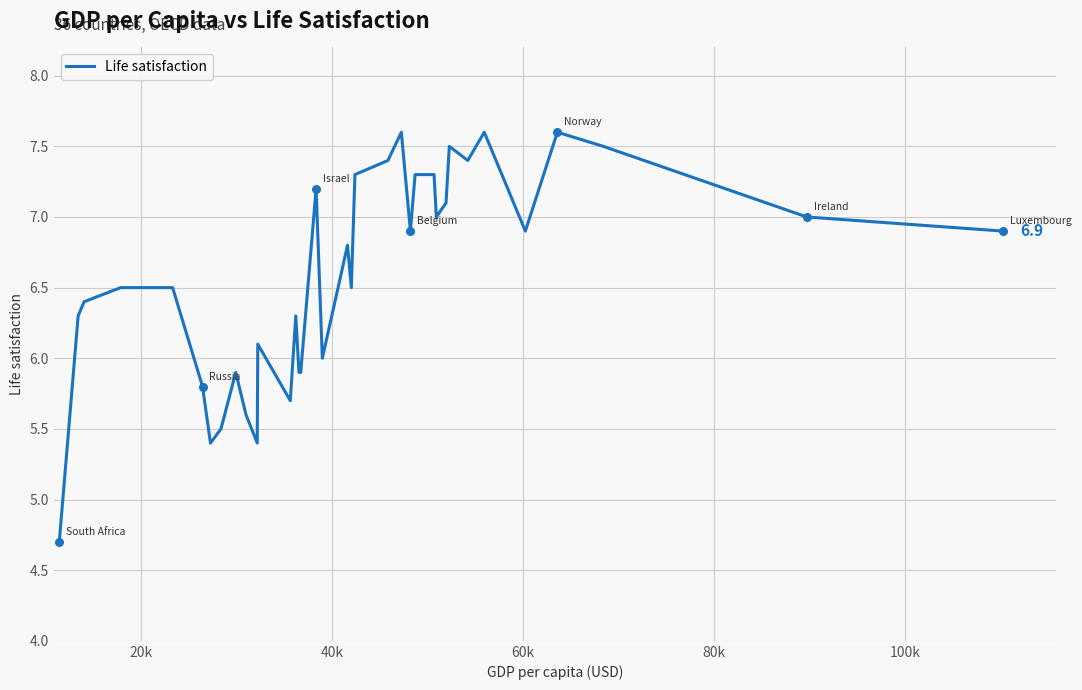

What is the maximum value shown in the chart?

7.6